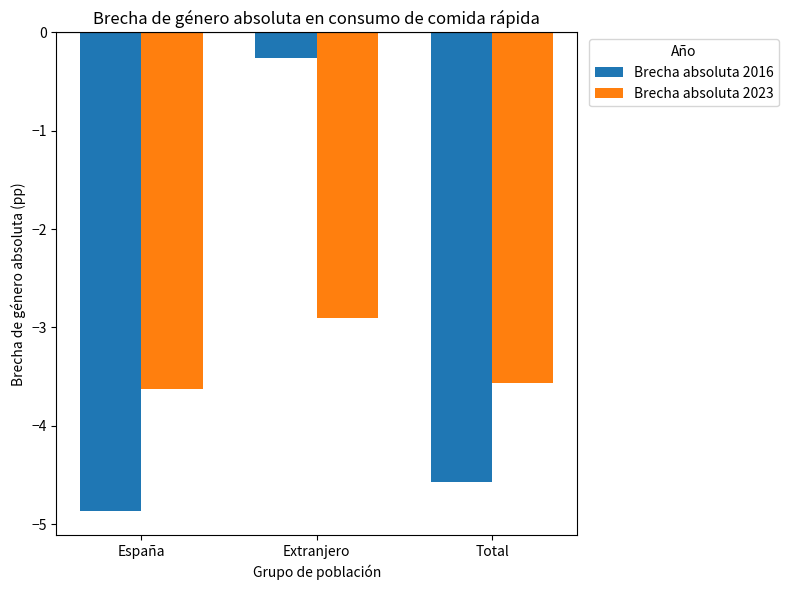

The value of Brecha absoluta 2023 at Total is -3.6. True or false?

True